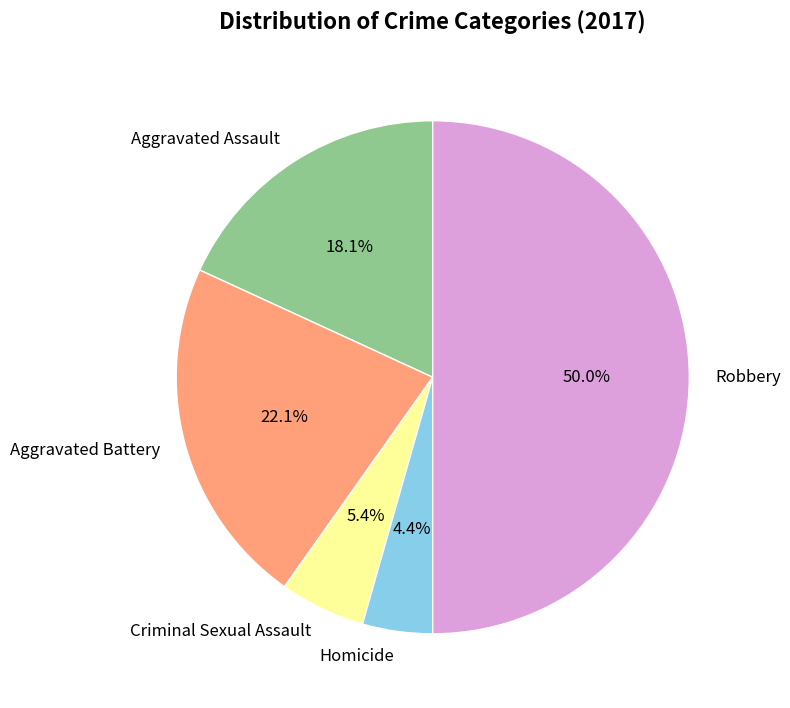

True or false: Robbery accounts for 37% of the total.

False